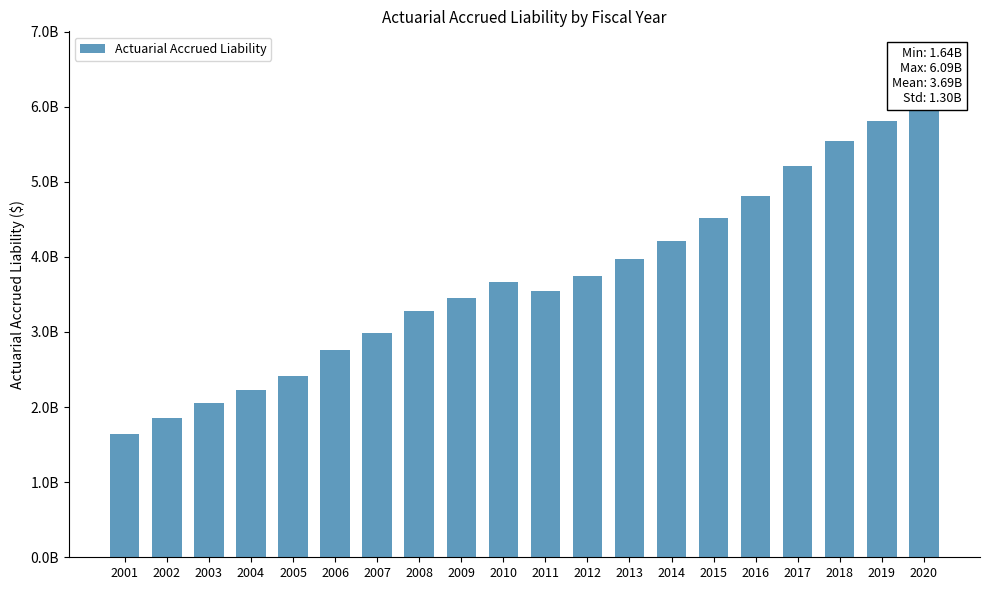

What is the value of the 18th bar from the left?

5542478000